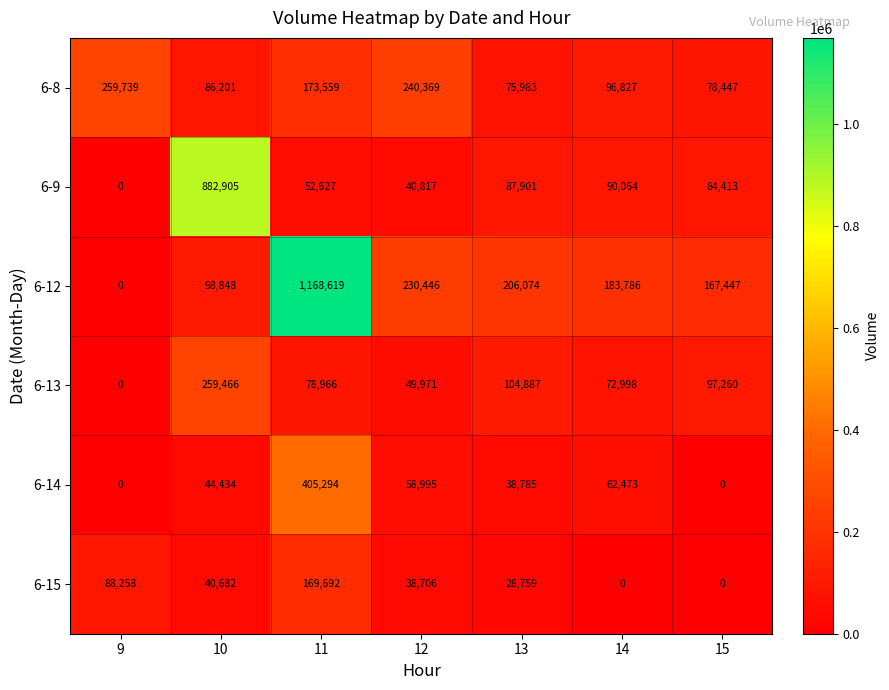

Between 9 and 11, which series saw the biggest shift?

6-12